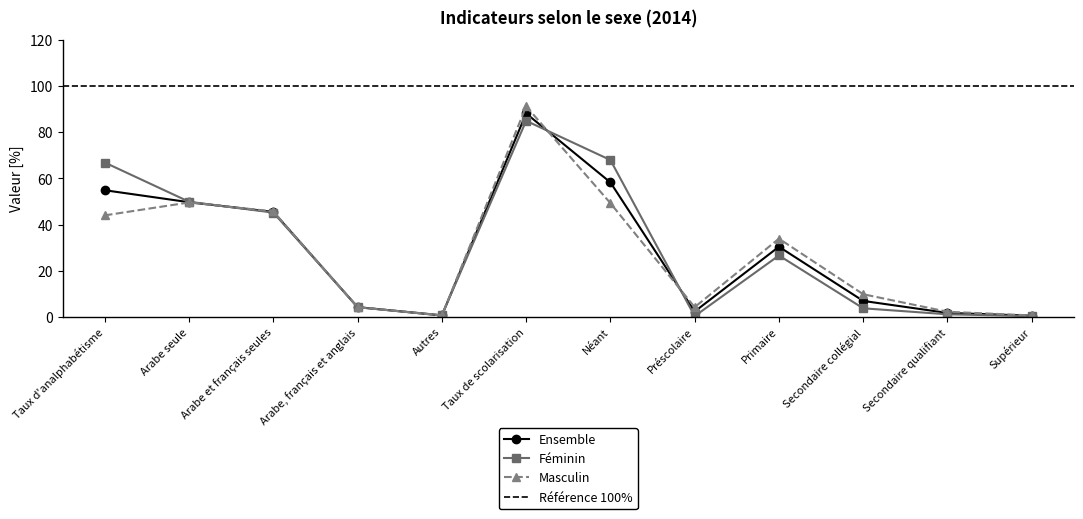

Reading left to right, list all the values displayed in this chart.

Ensemble: Taux d'analphabétisme=54.9	Arabe seule=49.7	Arabe et français seules=45.5	Arabe, français et anglais=4.2	Autres=0.6	Taux de scolarisation=88.2	Néant=58.3	Préscolaire=2.3	Primaire=30.4	Secondaire collégial=6.9	Secondaire qualifiant=1.7	Supérieur=0.5
Féminin: Taux d'analphabétisme=66.9	Arabe seule=49.9	Arabe et français seules=45.2	Arabe, français et anglais=4.2	Autres=0.7	Taux de scolarisation=85.0	Néant=68.0	Préscolaire=0.3	Primaire=26.6	Secondaire collégial=3.7	Secondaire qualifiant=1.1	Supérieur=0.3
Masculin: Taux d'analphabétisme=44.0	Arabe seule=49.6	Arabe et français seules=45.7	Arabe, français et anglais=4.2	Autres=0.6	Taux de scolarisation=91.3	Néant=49.3	Préscolaire=4.2	Primaire=33.9	Secondaire collégial=9.8	Secondaire qualifiant=2.2	Supérieur=0.6